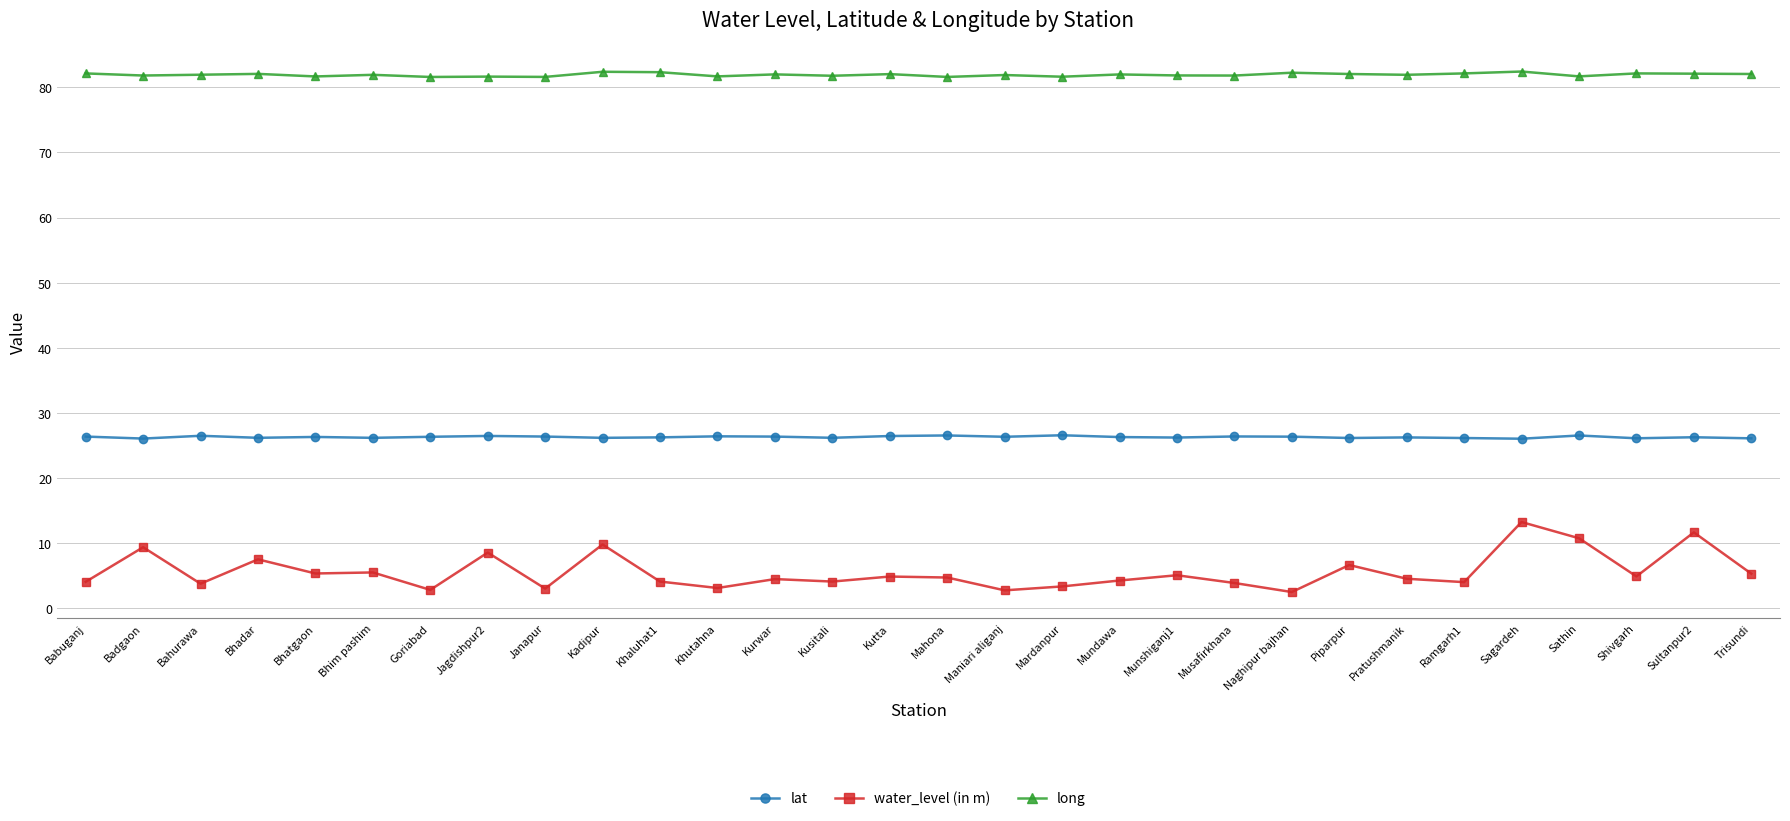

At how many categories does at least one series exceed 29?

30